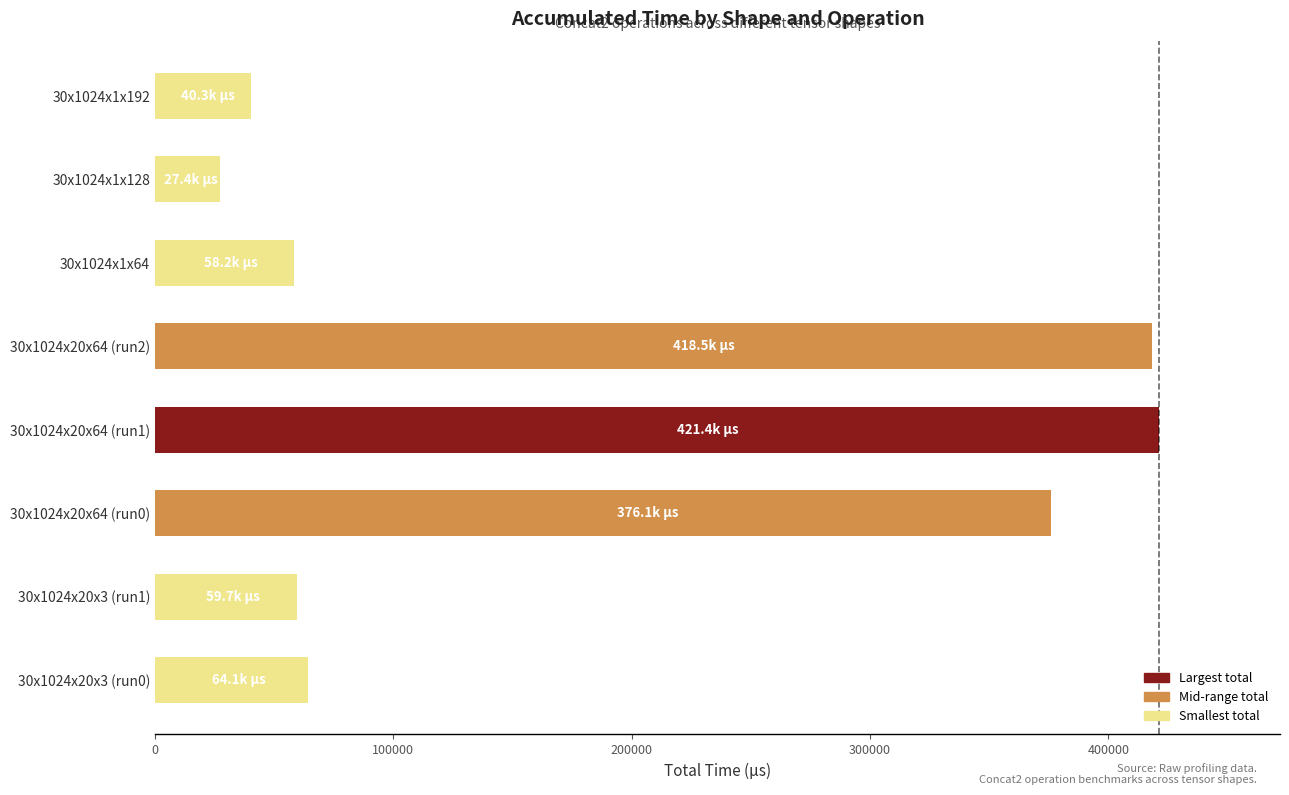

What is the change in value from 30x1024x1x64 to 30x1024x1x192?

-17933